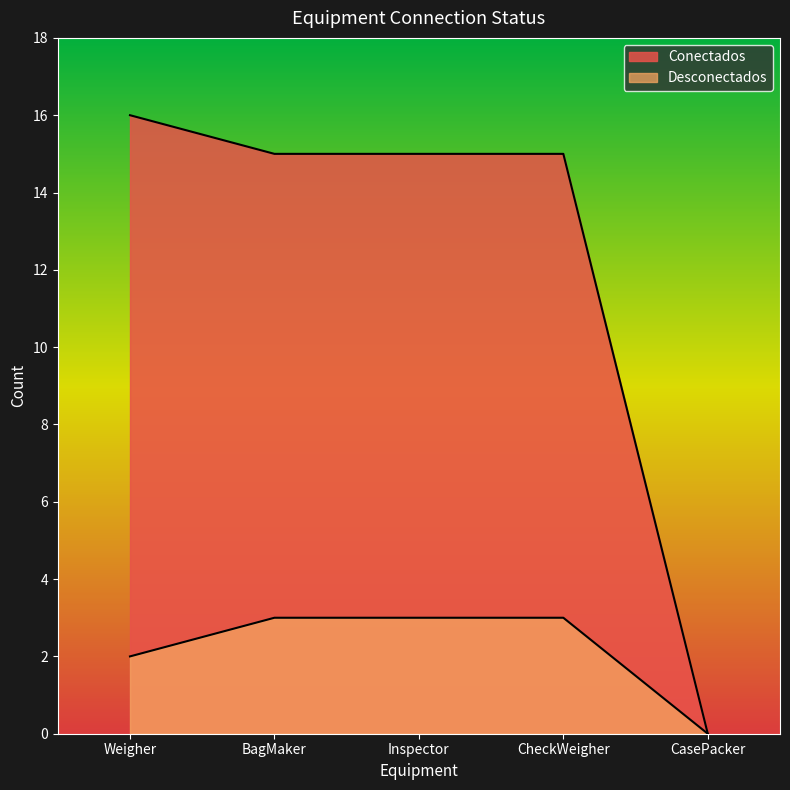

Reading left to right, extract all data points from this chart.

Conectados: Weigher=16	BagMaker=15	Inspector=15	CheckWeigher=15	CasePacker=0
Desconectados: Weigher=2	BagMaker=3	Inspector=3	CheckWeigher=3	CasePacker=0